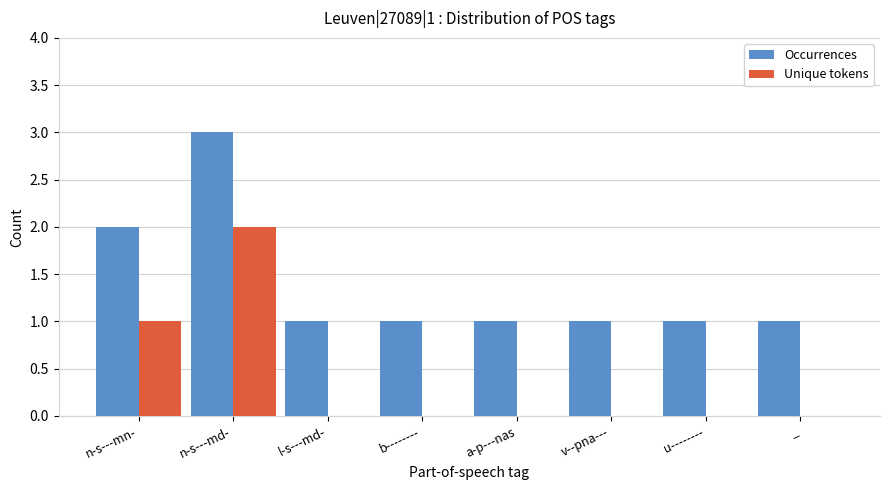

How many Unique tokens values are between 0 and 1?

7